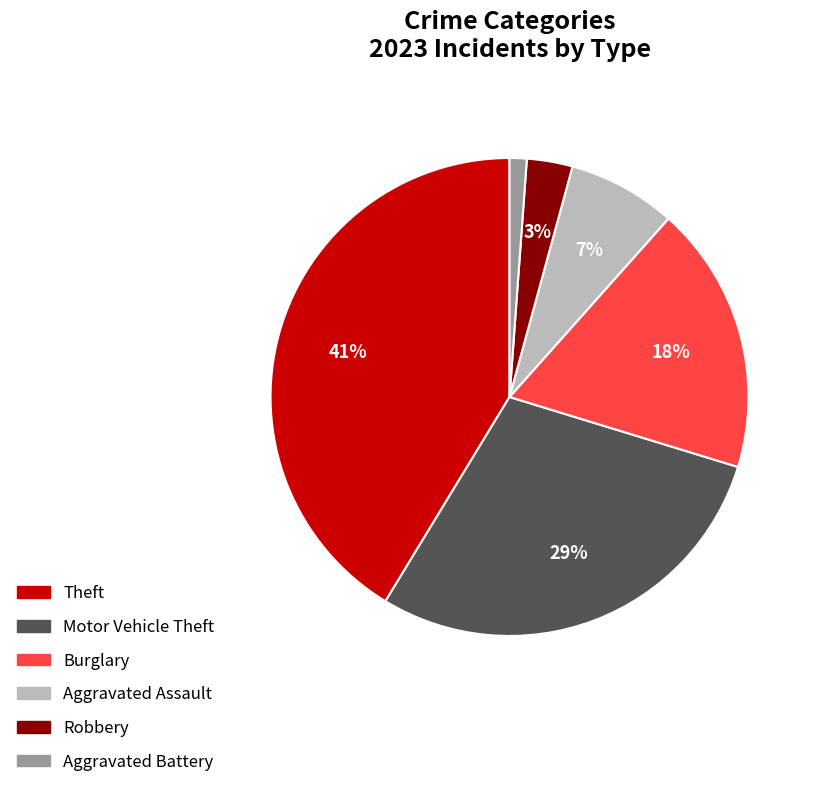

Is Motor Vehicle Theft the majority of the pie?

No